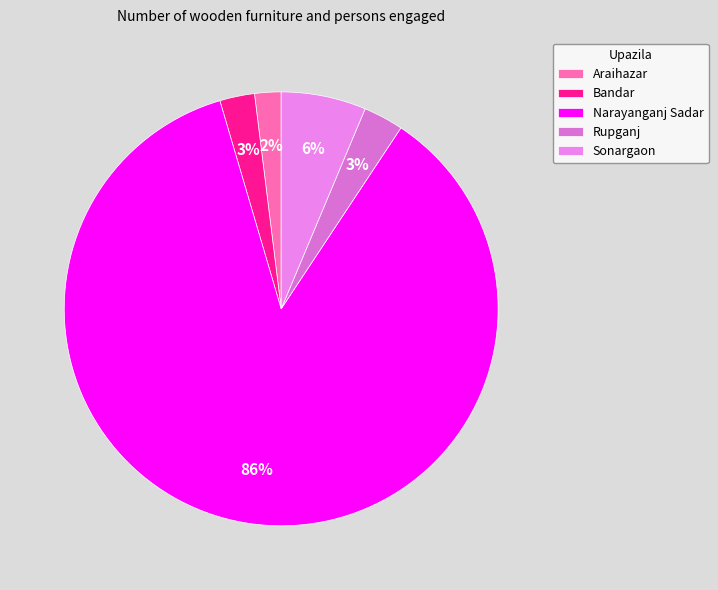

Is it true that Bandar is 10% of the pie?

False